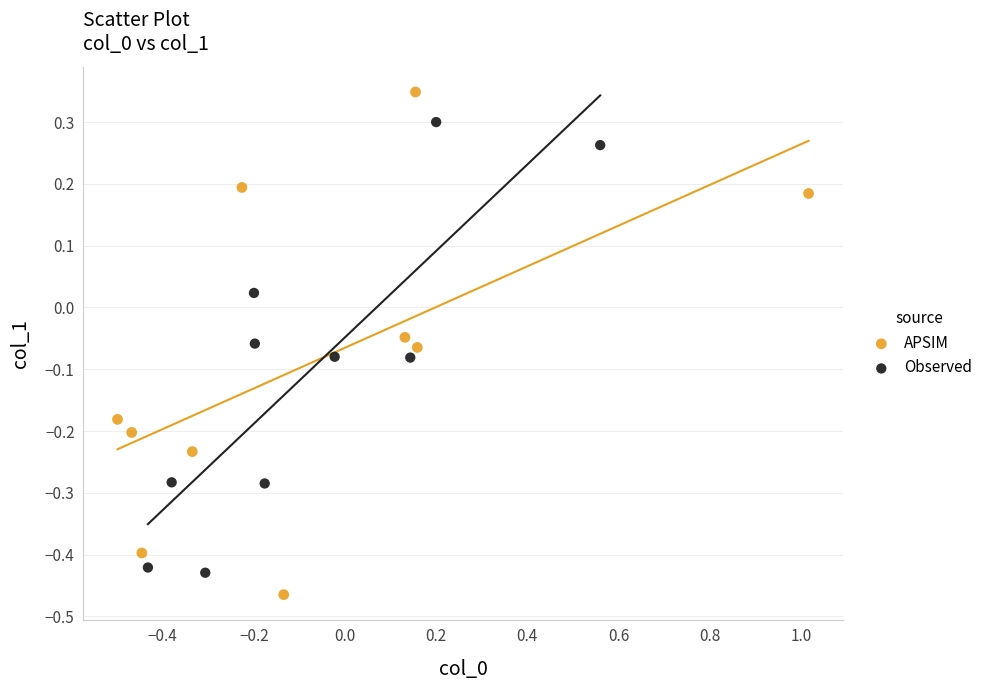

Which series has the widest spread of Y values?

APSIM